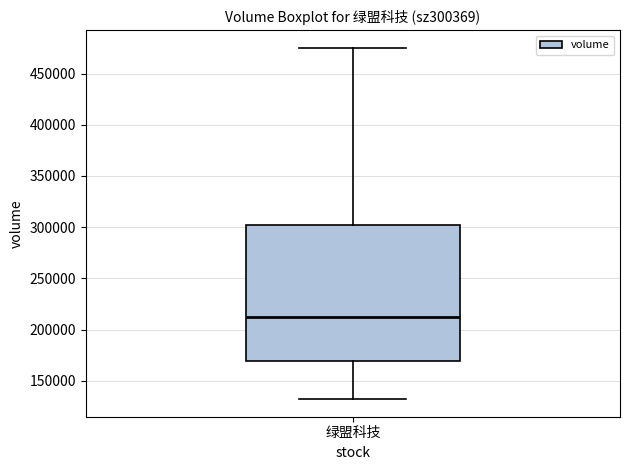

Transcribe this box plot: give where the median line is, the range the box spans, and where the two whiskers end, as read against the y-axis. The values are not printed on the chart, so give them approximately, as read against the axis.

median 210000, box 170000 to 300000, whiskers 130000 to 475000